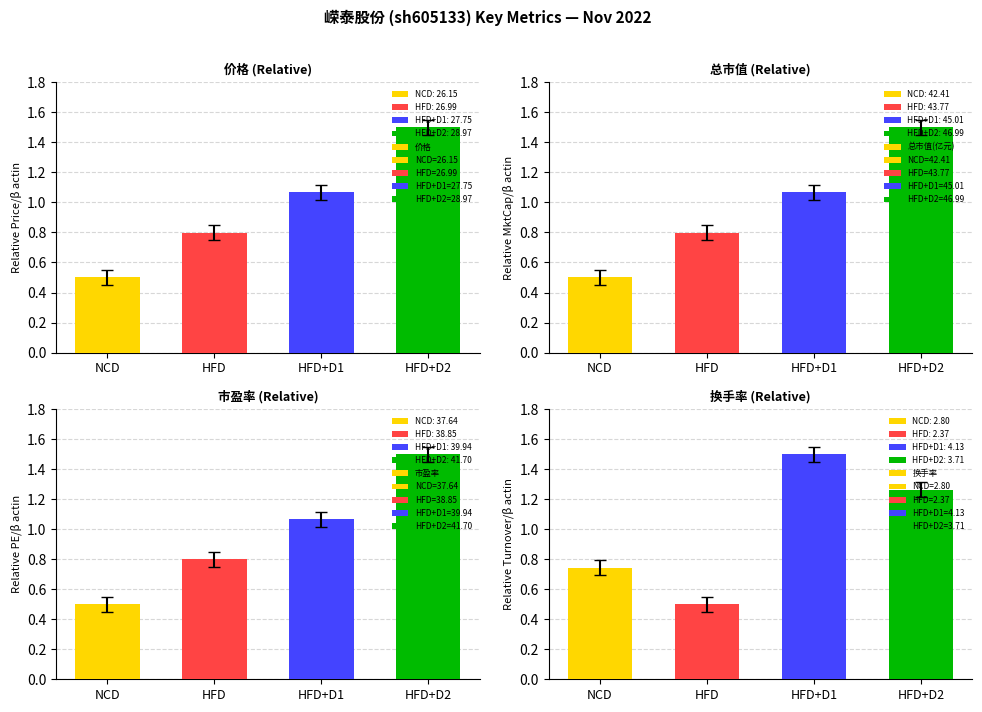

How many distinct data groups are displayed?

4